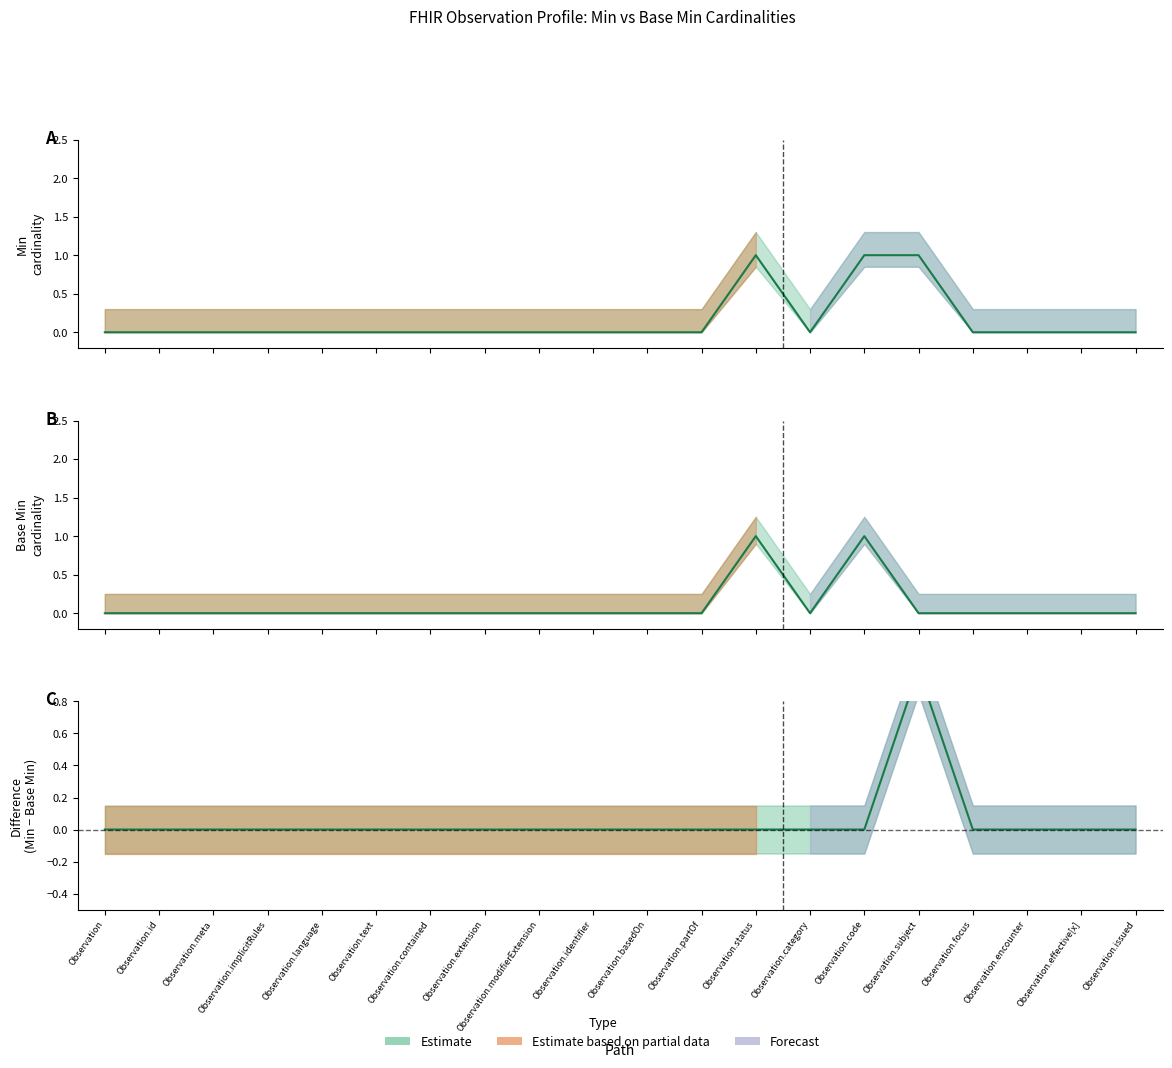

Between Observation.effective[x] and Observation.identifier, which is larger?

Observation.effective[x]